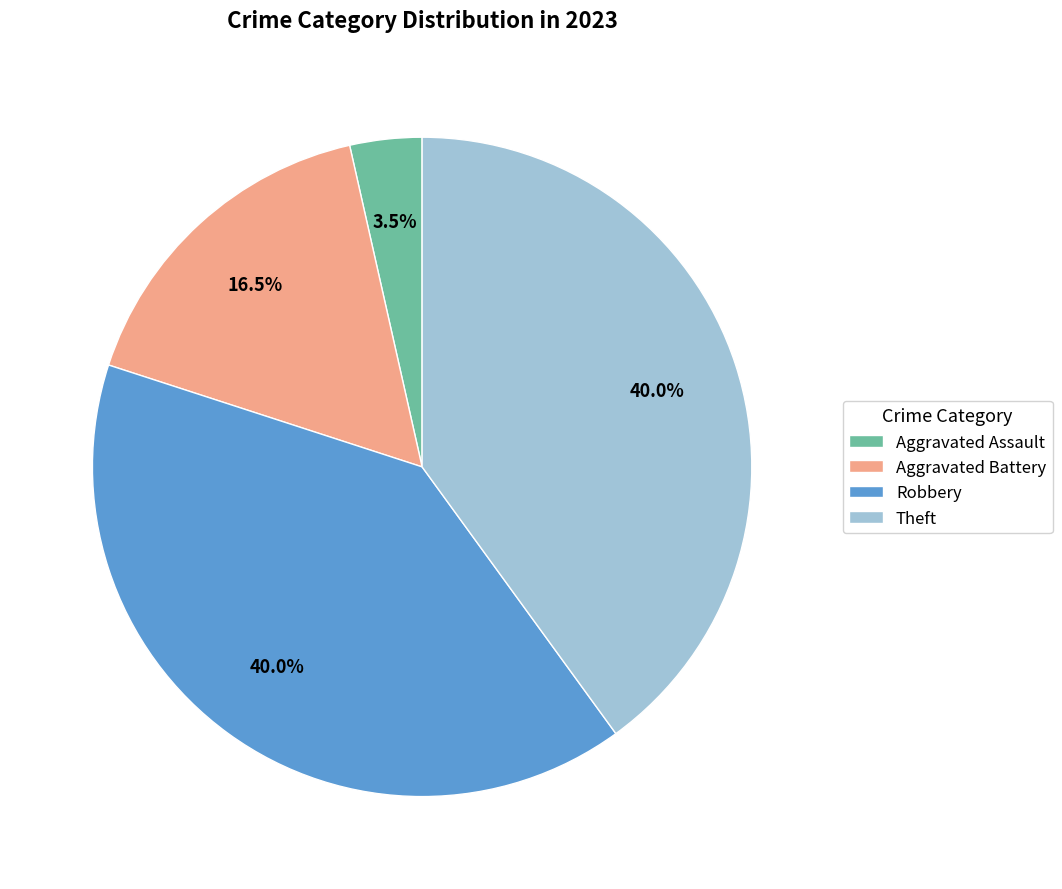

Which category has the smallest portion of the pie?

Aggravated Assault